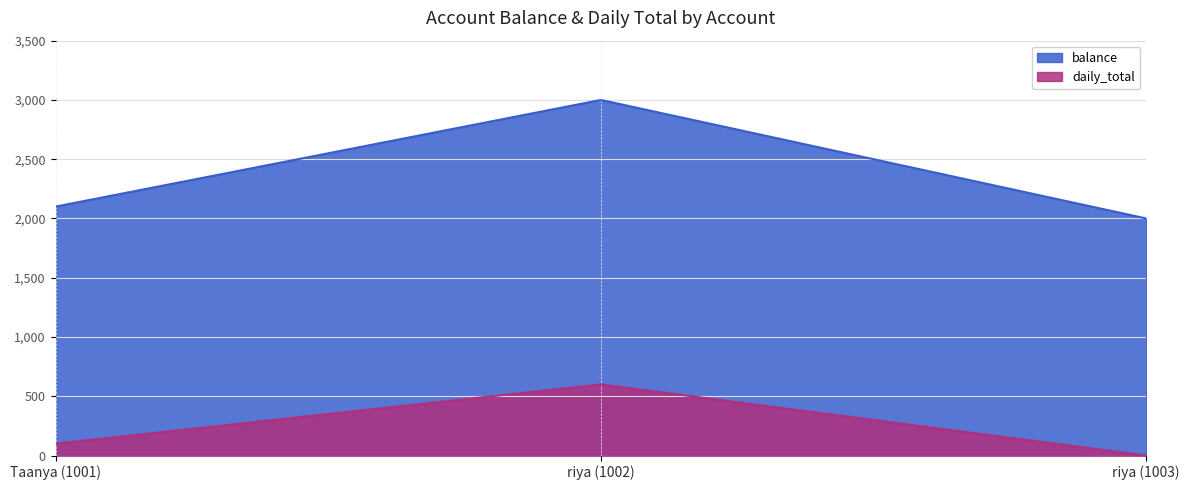

Between riya (1002) and Taanya (1001), which is larger?

riya (1002)